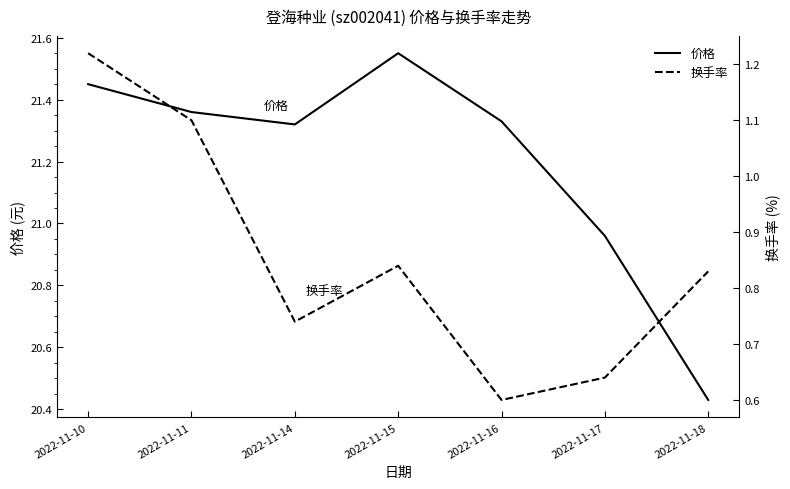

How many lines are shown in the chart?

2